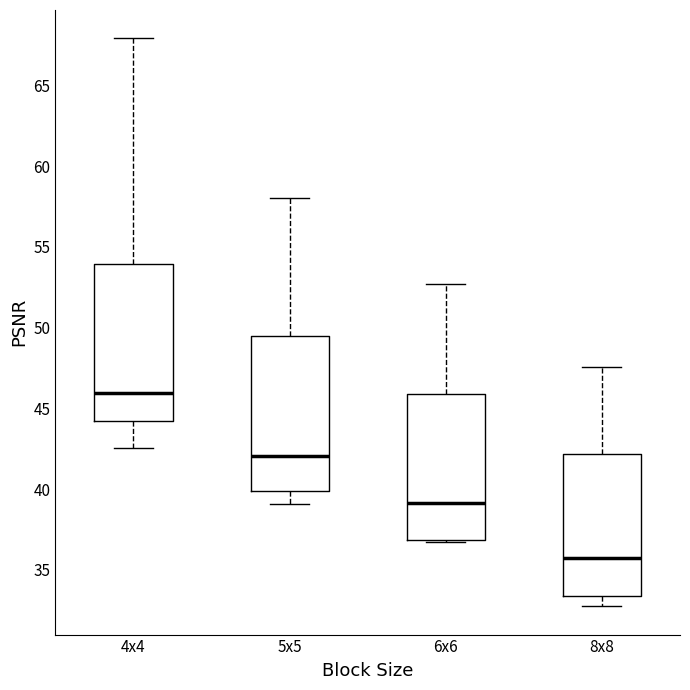

Which box's median line is the highest?

4x4